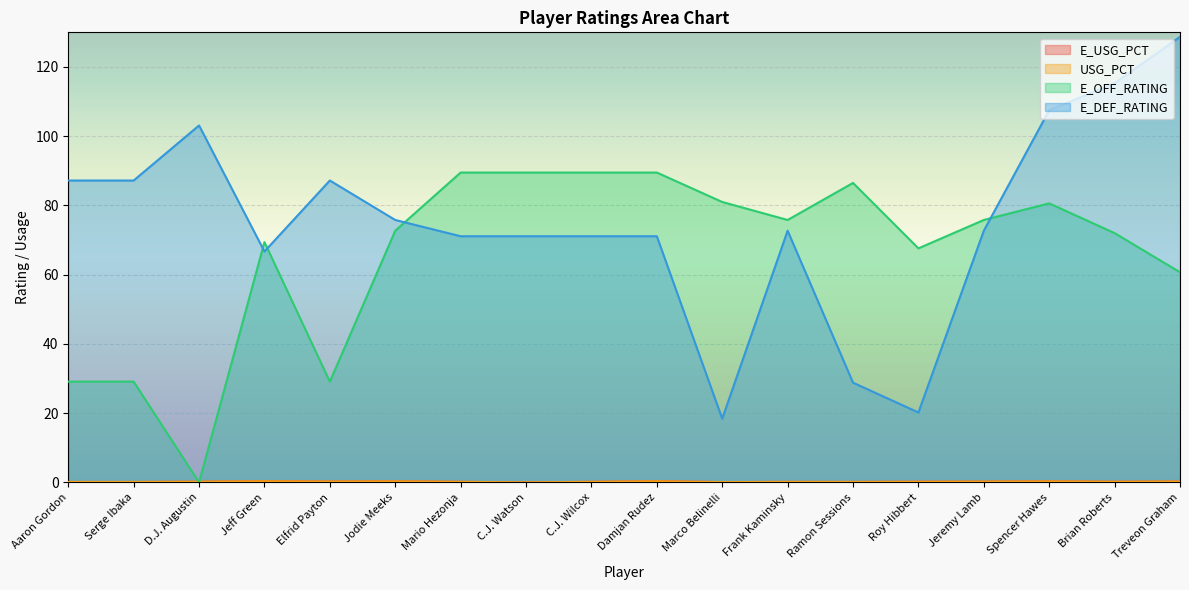

At which label is USG_PCT closest to 0?

C.J. Watson